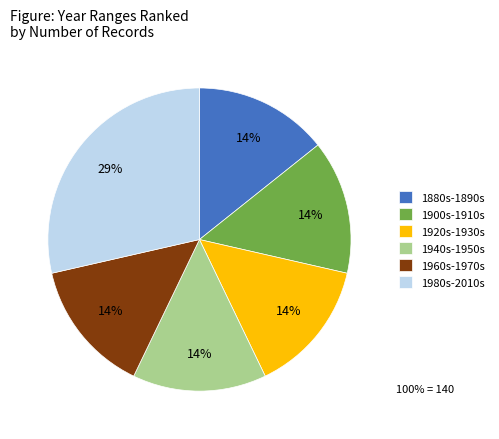

Approximately how many times larger is the value at 1920s-1930s compared to 1900s-1910s?

1.0